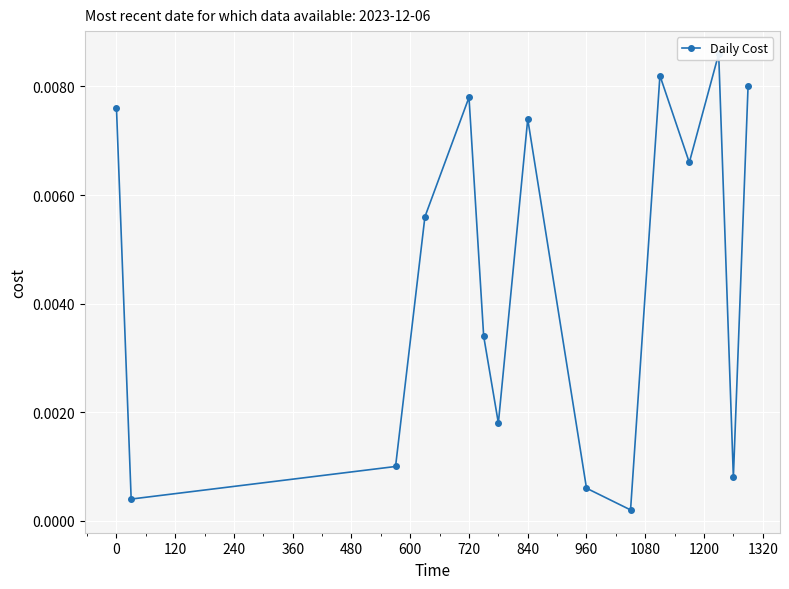

The chart shows a value of 0.0 at 0. True or false?

False